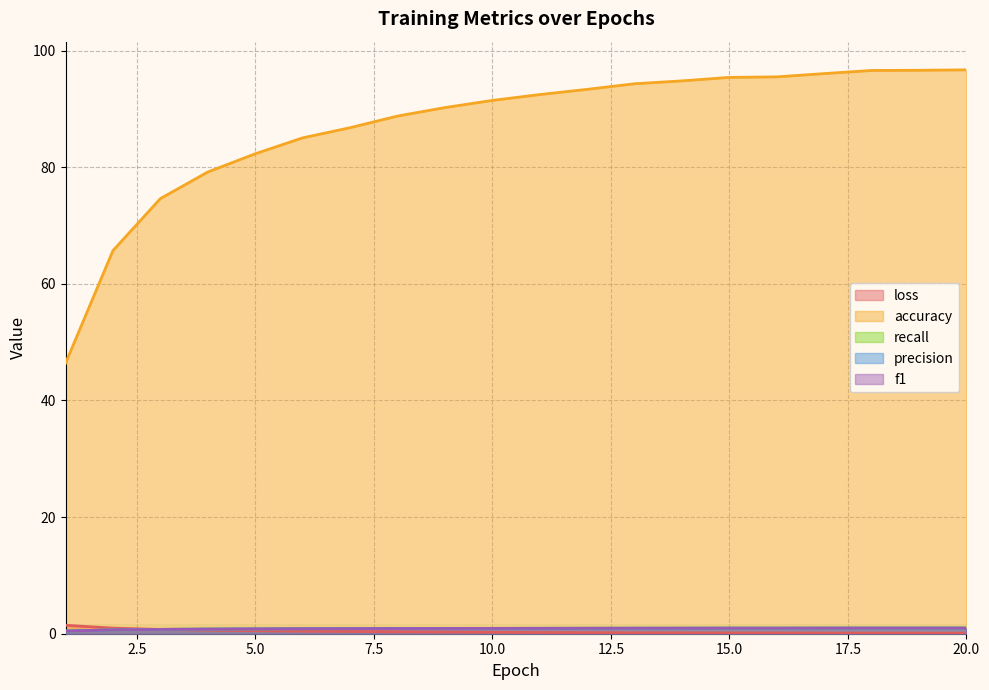

Is it true that recall equals 0.9 at 13?

True